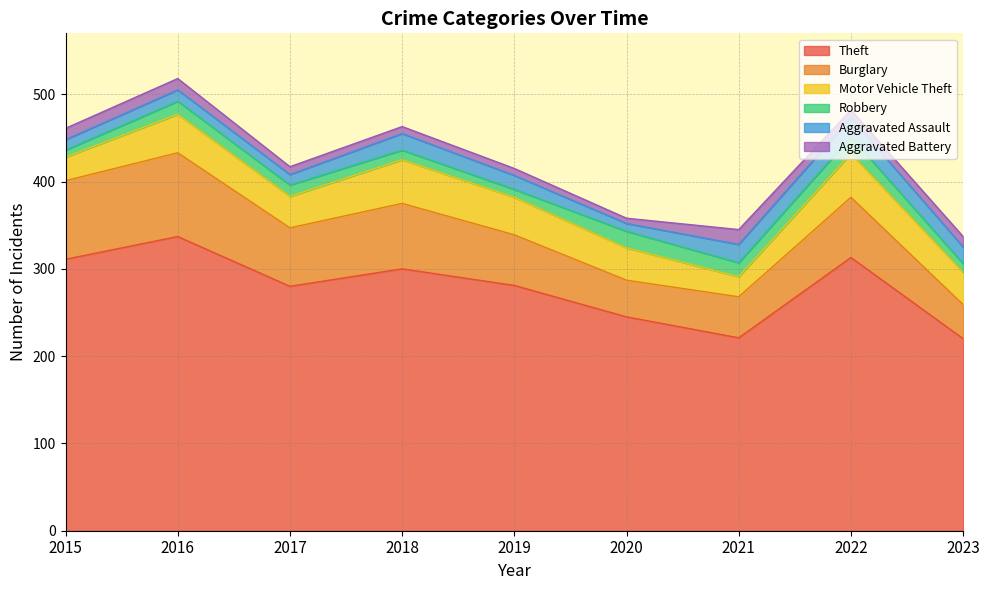

List the labels in order of Burglary value, smallest first.

2023, 2020, 2021, 2019, 2017, 2022, 2018, 2015, 2016